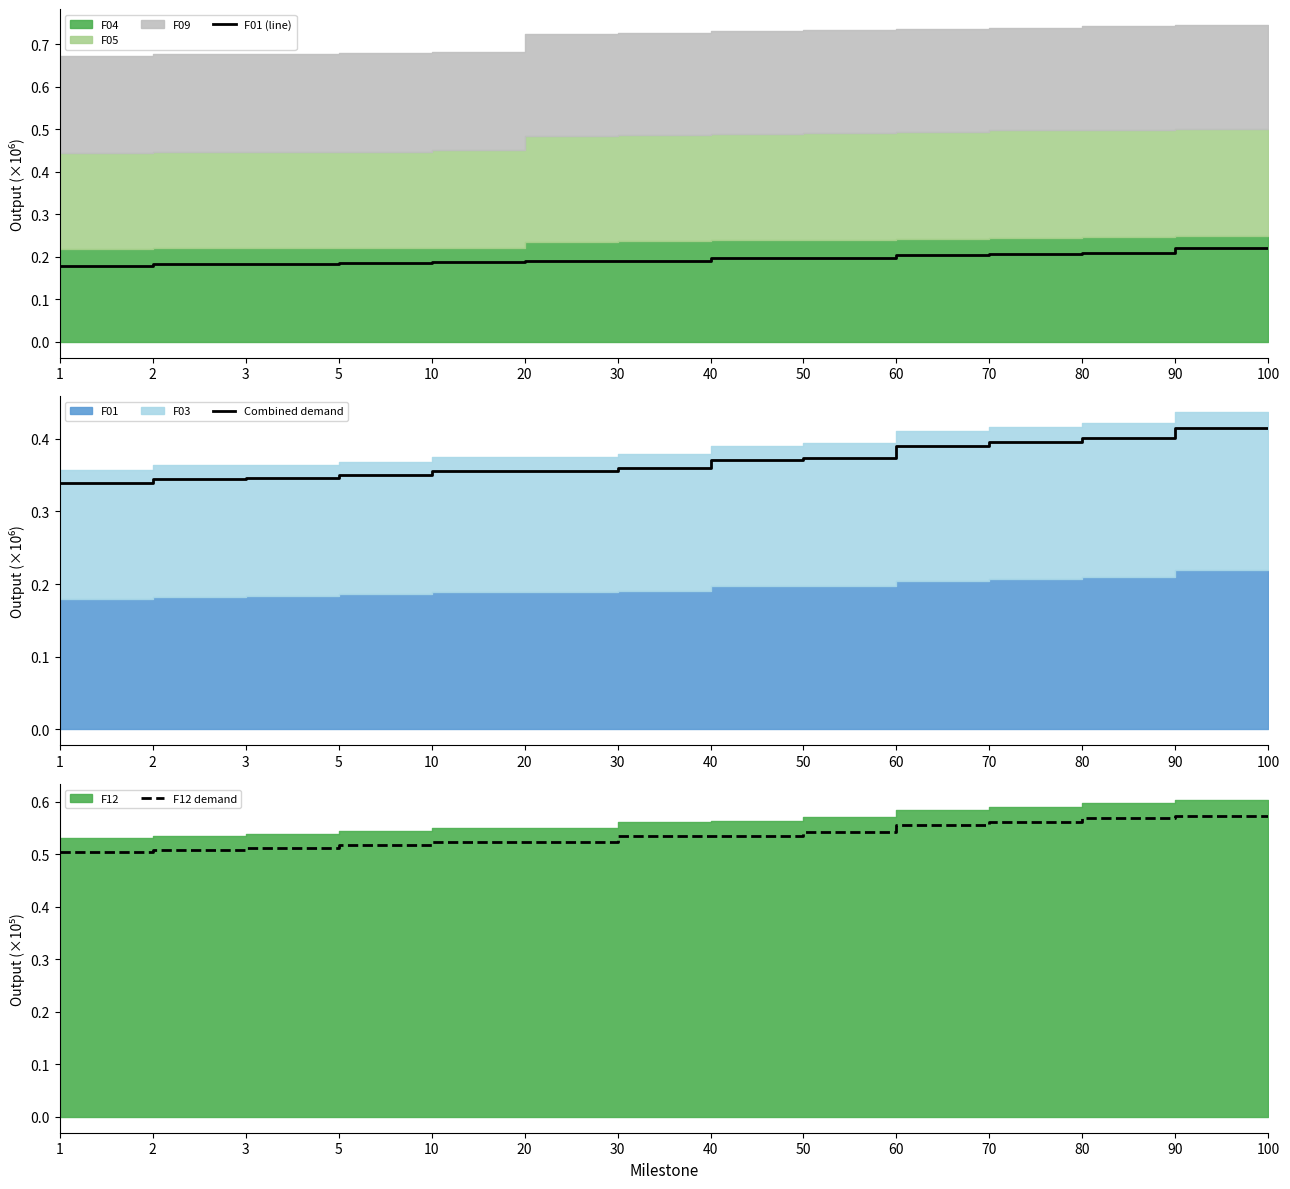

What is the sum of the F12 demand values at 30 and 50?

1.1